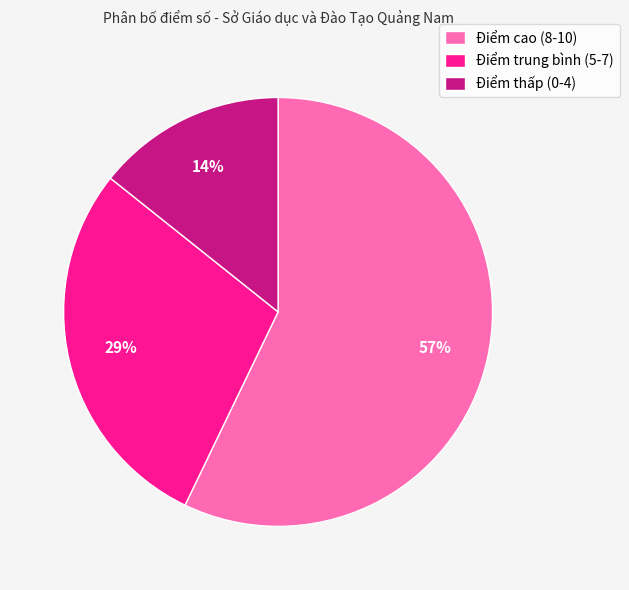

Which category has the biggest portion of the pie?

Điểm cao (8-10)